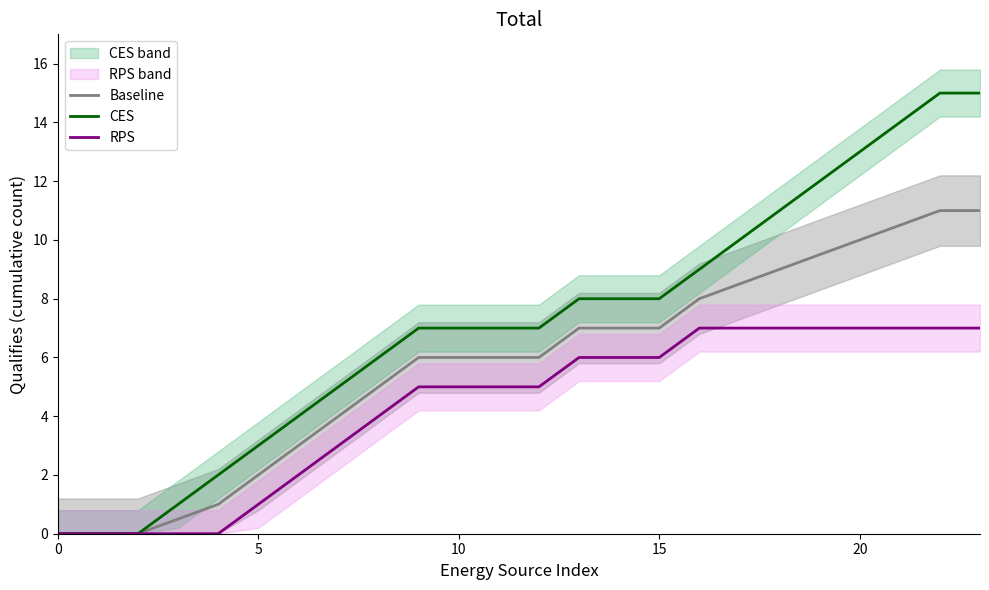

At 14, list the series in order from largest to smallest.

CES, Baseline, RPS